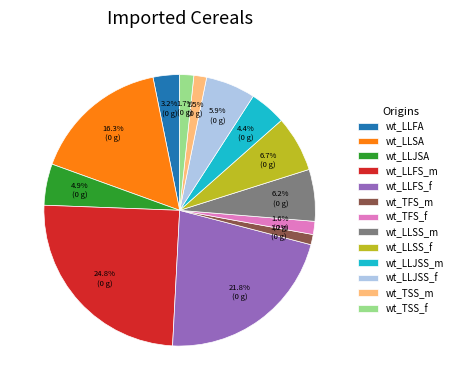

Is wt_TSS_m the majority of the pie?

No